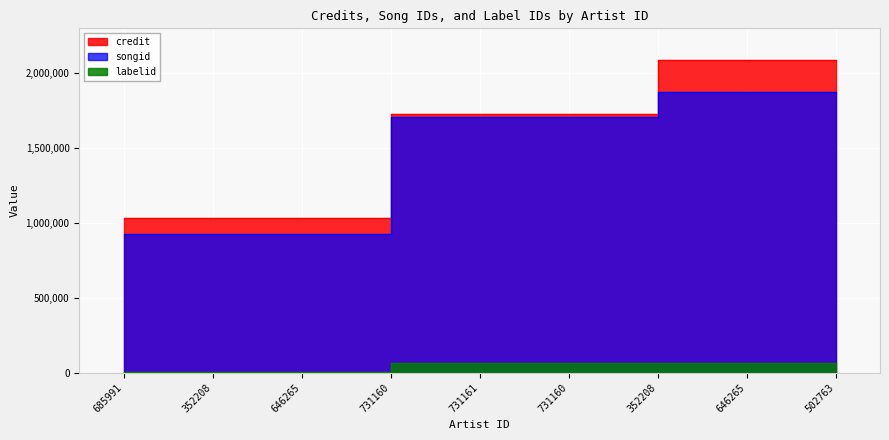

True or false: labelid and songid cross at least once.

False